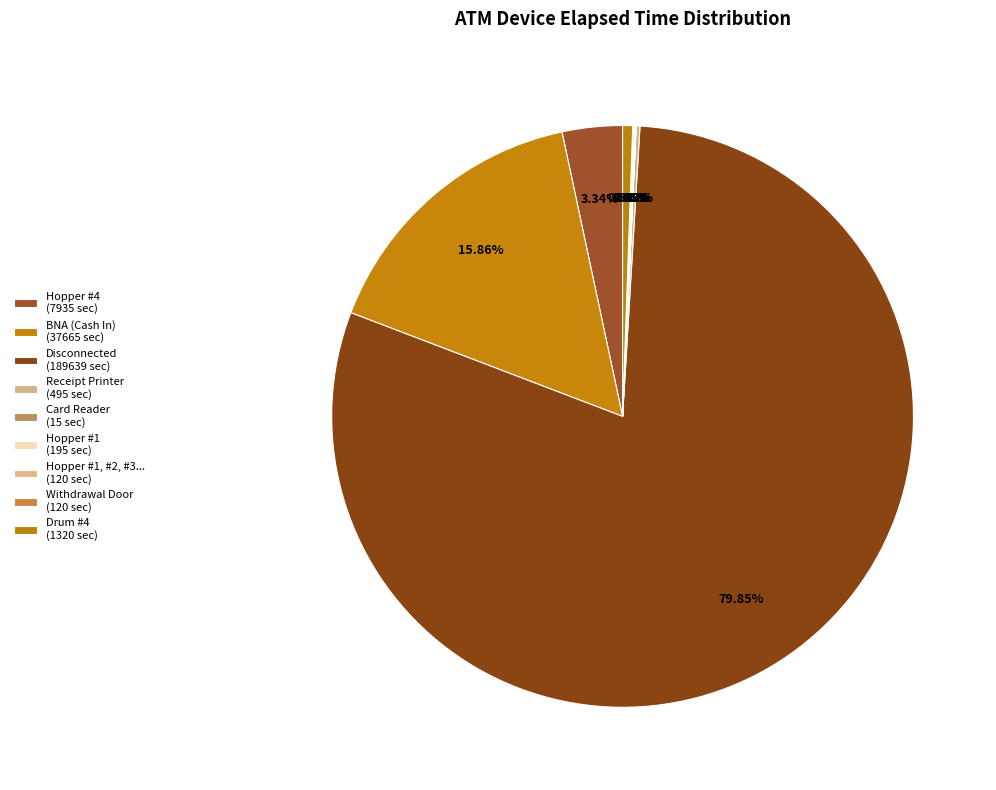

Does any single category account for the majority?

Yes